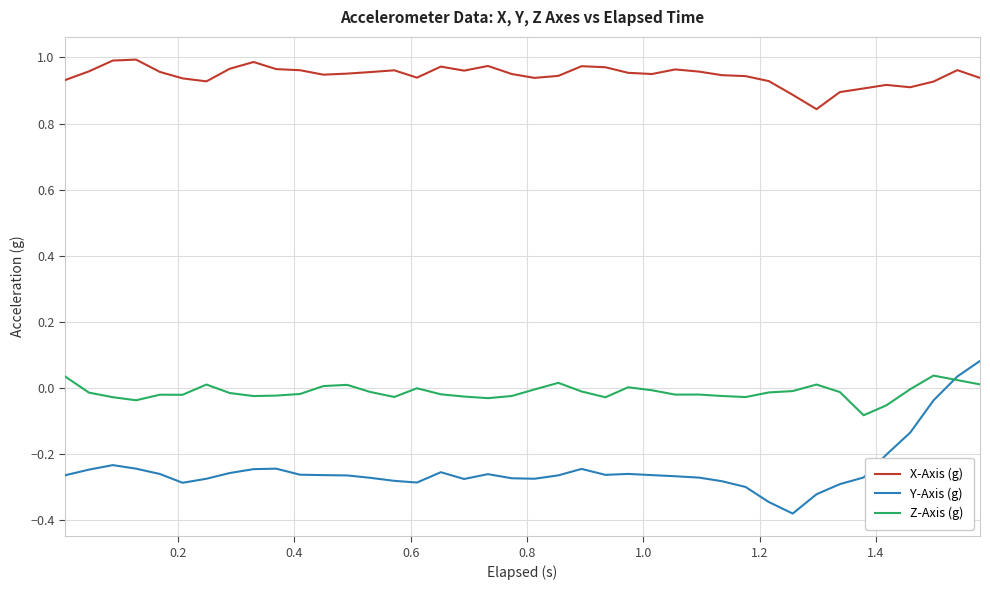

How many lines are shown in the chart?

3